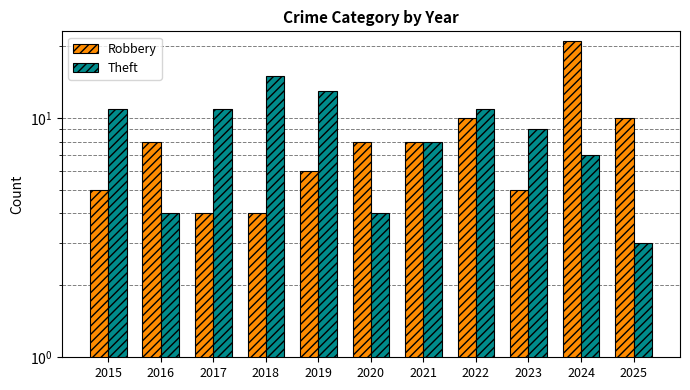

List the series in order of their overall mean, lowest first.

Robbery, Theft